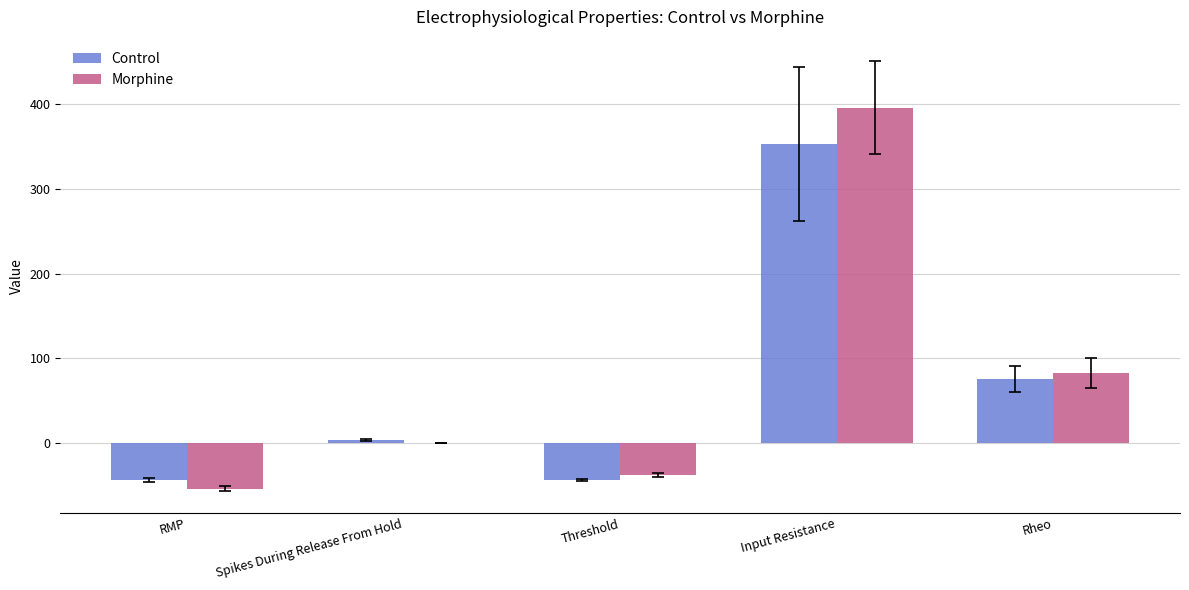

Does the chart contain stacked bars?

No